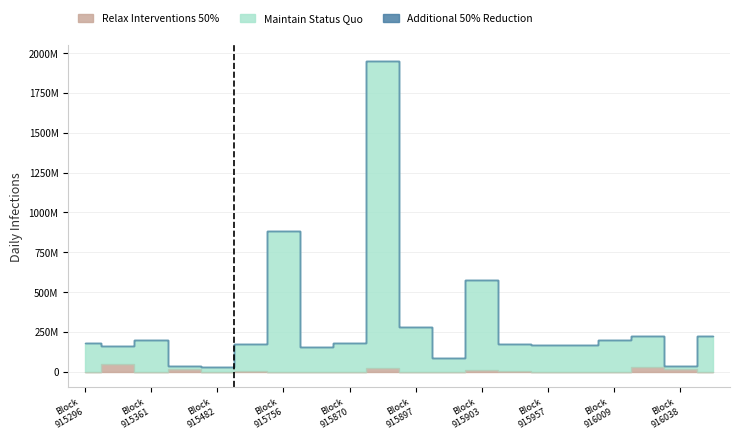

At which category is the sum across all series the highest?

915896